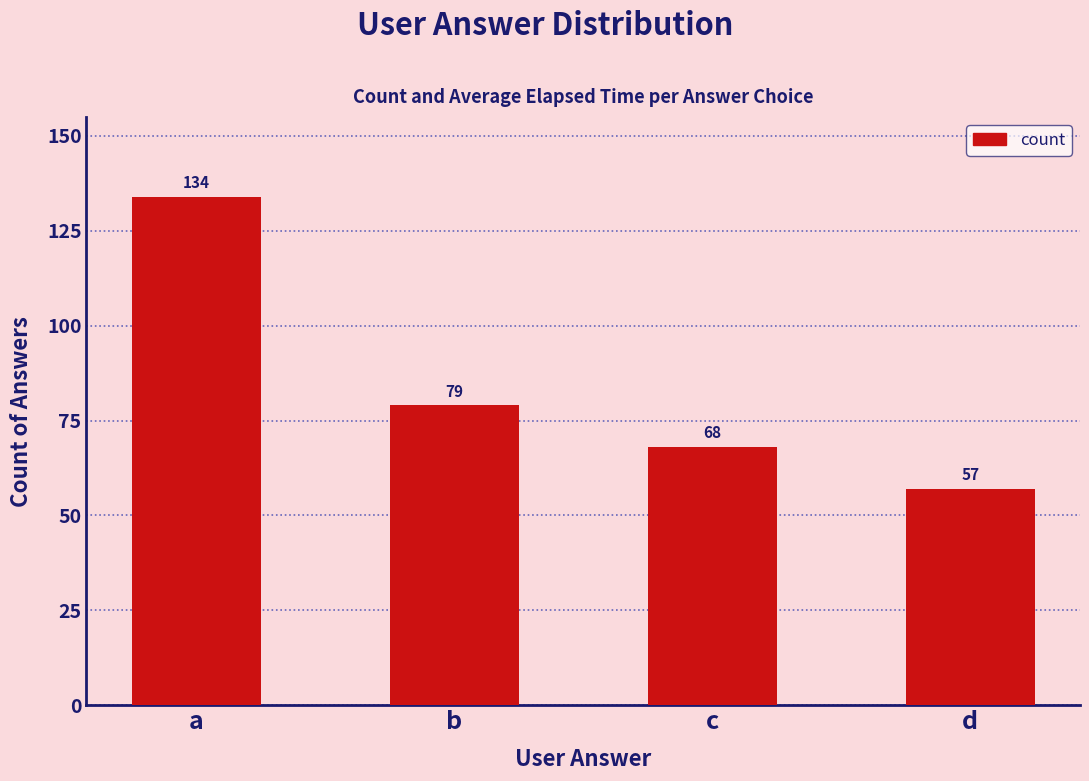

The chart shows a value of 79 at b. True or false?

True